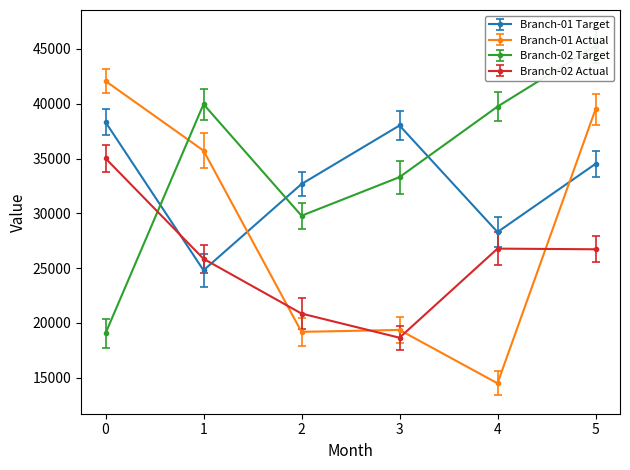

What is the sum of all Branch-02 Target values?

207126